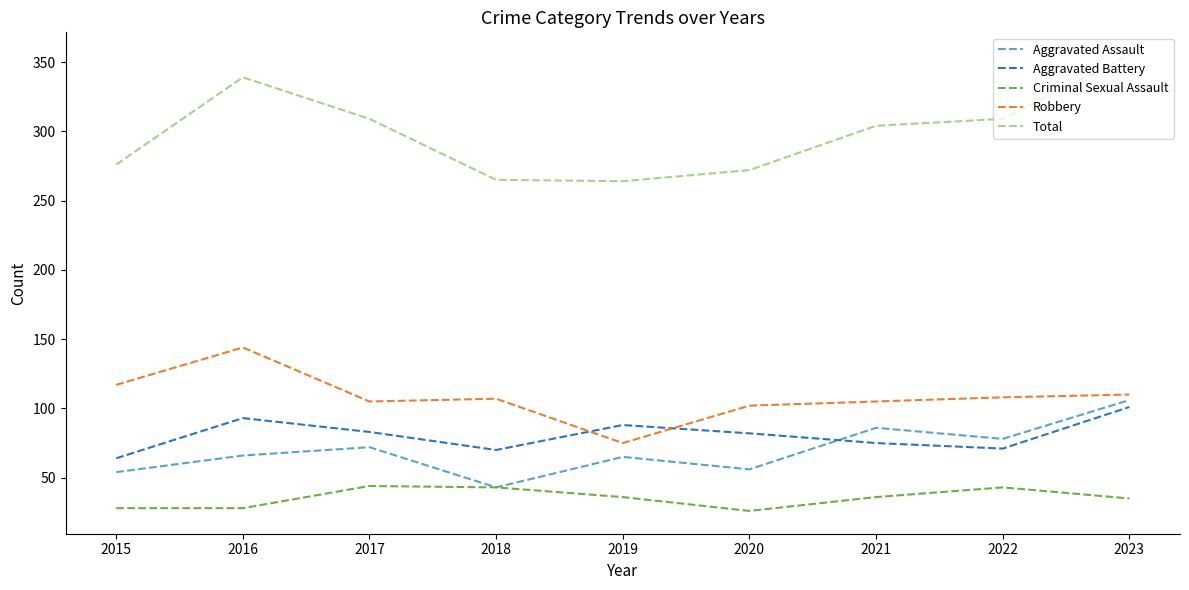

What is the total value across all series at 2023?

707